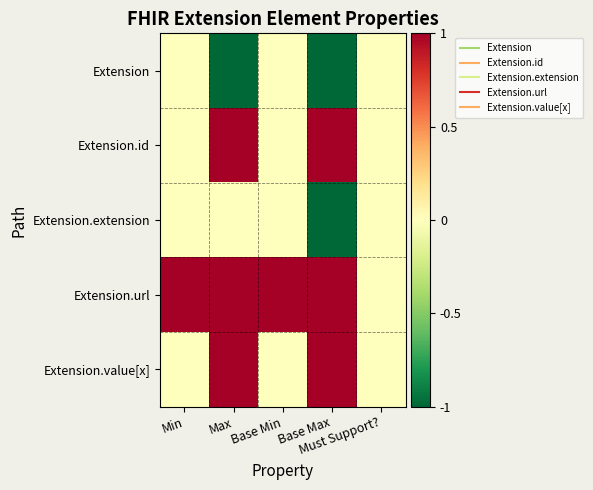

Count the number of data series in this chart.

5